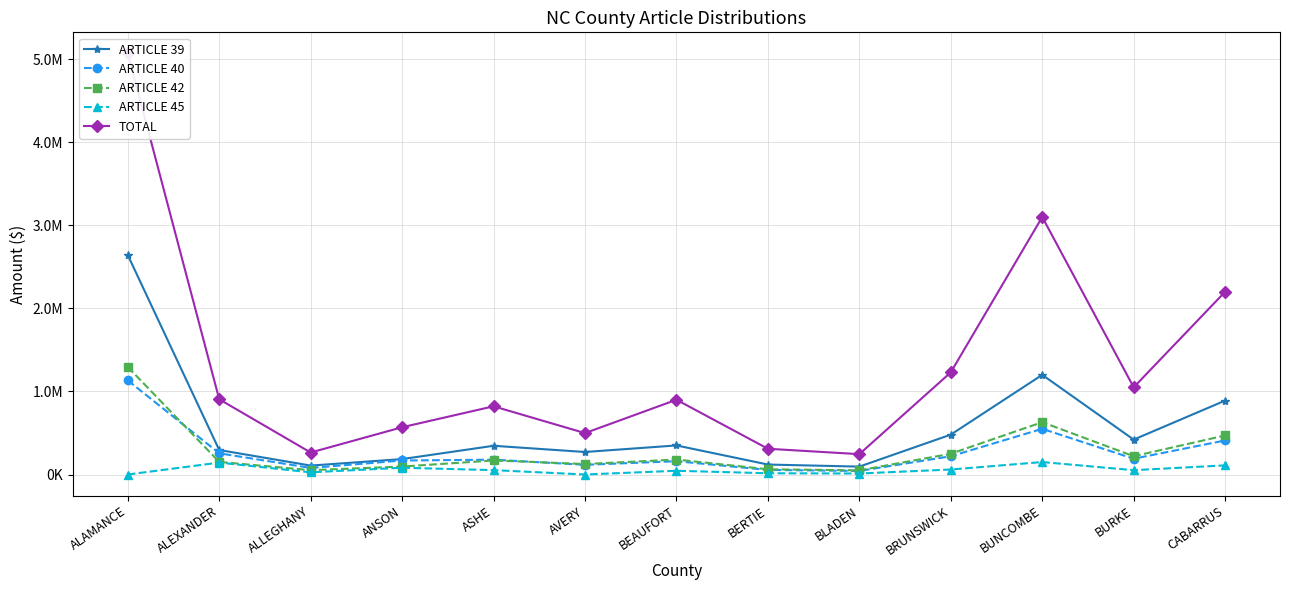

Reading right to left, what are all the values shown in this chart?

ARTICLE 39: CABARRUS=890000.0	BURKE=420000.0	BUNCOMBE=1200000.0	BRUNSWICK=480000.0	BLADEN=95000.0	BERTIE=120000.0	BEAUFORT=350000.0	AVERY=271002.1	ASHE=345782.1	ANSON=185591.5	ALLEGHANY=107368.6	ALEXANDER=294927.4	ALAMANCE=2641849.7
ARTICLE 40: CABARRUS=410000.0	BURKE=190000.0	BUNCOMBE=550000.0	BRUNSWICK=220000.0	BLADEN=43000.0	BERTIE=55000.0	BEAUFORT=160000.0	AVERY=116651.7	ASHE=178547.8	ANSON=168615.3	ALLEGHANY=79204.1	ALEXANDER=255392.5	ALAMANCE=1133319.2
ARTICLE 42: CABARRUS=470000.0	BURKE=220000.0	BUNCOMBE=630000.0	BRUNSWICK=250000.0	BLADEN=50000.0	BERTIE=63000.0	BEAUFORT=180000.0	AVERY=126208.4	ASHE=169005.9	ANSON=95670.9	ALLEGHANY=51921.6	ALEXANDER=151671.8	ALAMANCE=1294802.2
ARTICLE 45: CABARRUS=110000.0	BURKE=52000.0	BUNCOMBE=150000.0	BRUNSWICK=60000.0	BLADEN=12000.0	BERTIE=15000.0	BEAUFORT=45000.0	AVERY=0.0	ASHE=52583.3	ANSON=81419.3	ALLEGHANY=26291.7	ALEXANDER=143332.0	ALAMANCE=0.0
TOTAL: CABARRUS=2200000.0	BURKE=1050000.0	BUNCOMBE=3100000.0	BRUNSWICK=1230000.0	BLADEN=245000.0	BERTIE=310000.0	BEAUFORT=900000.0	AVERY=498534.9	ASHE=821155.1	ANSON=568966.8	ALLEGHANY=264648.6	ALEXANDER=905904.1	ALAMANCE=5069984.9